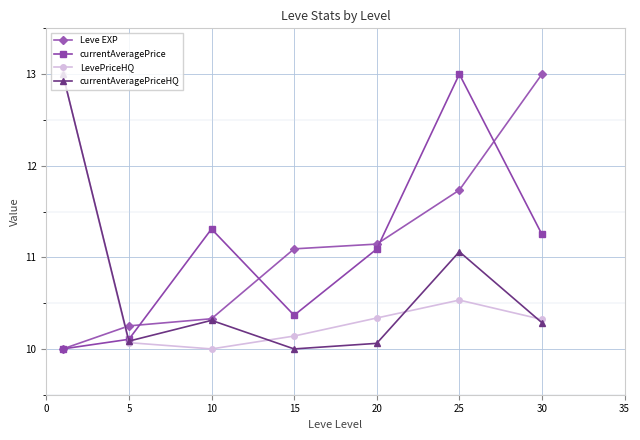

In LevePriceHQ, how many points are lower than both neighbors (excluding endpoints)?

1